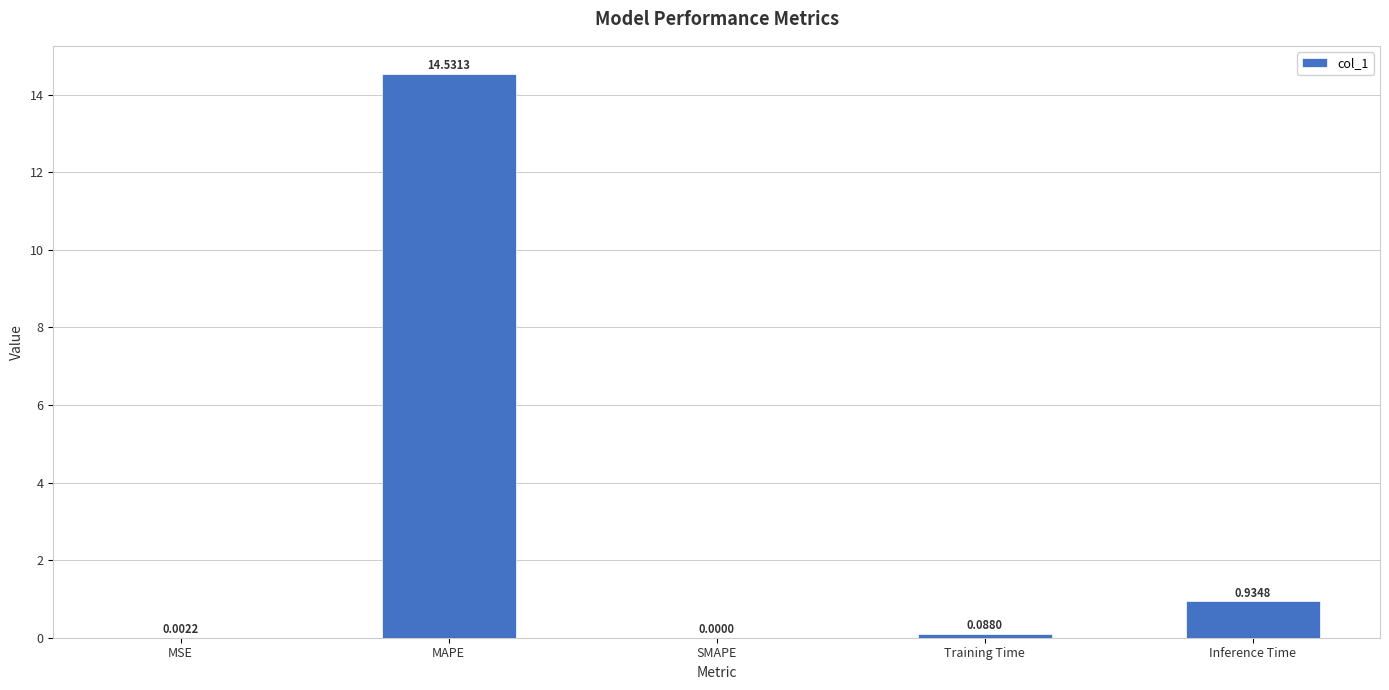

Which label corresponds to the largest value in the chart?

MAPE